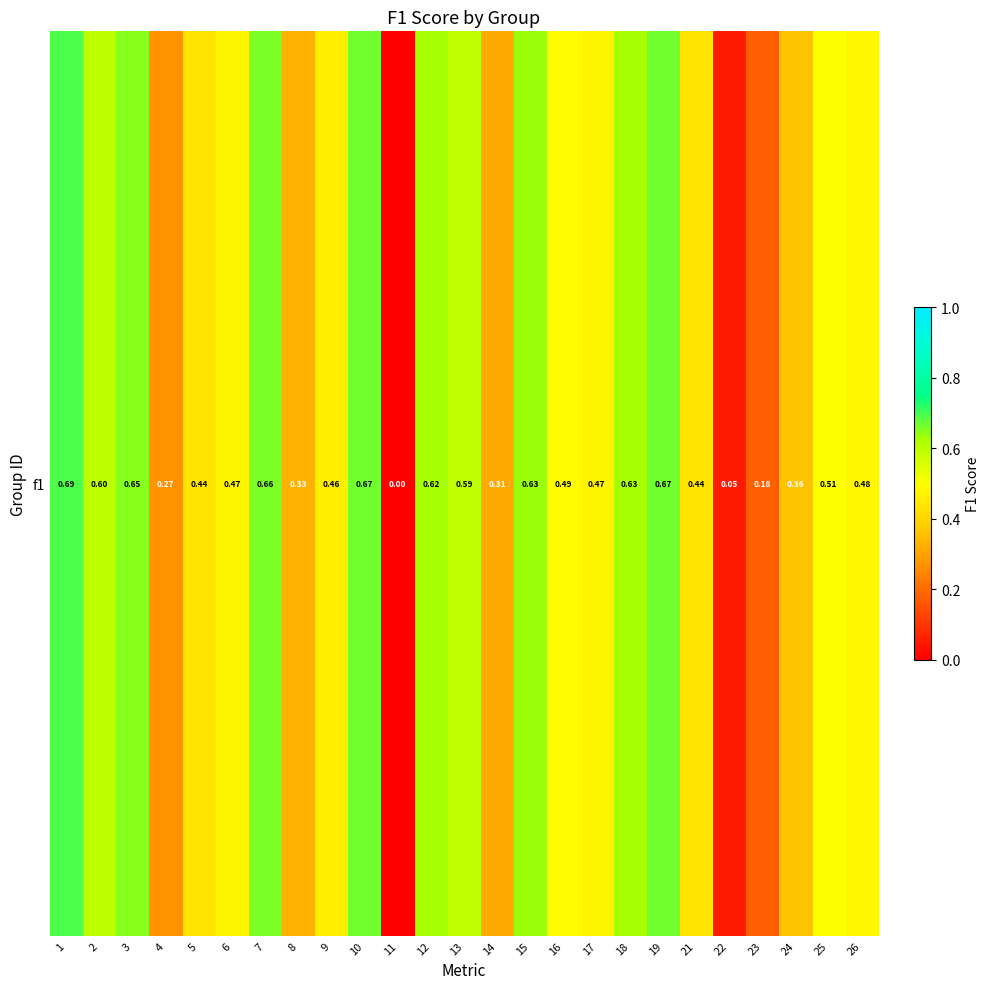

What is the average value?

0.5